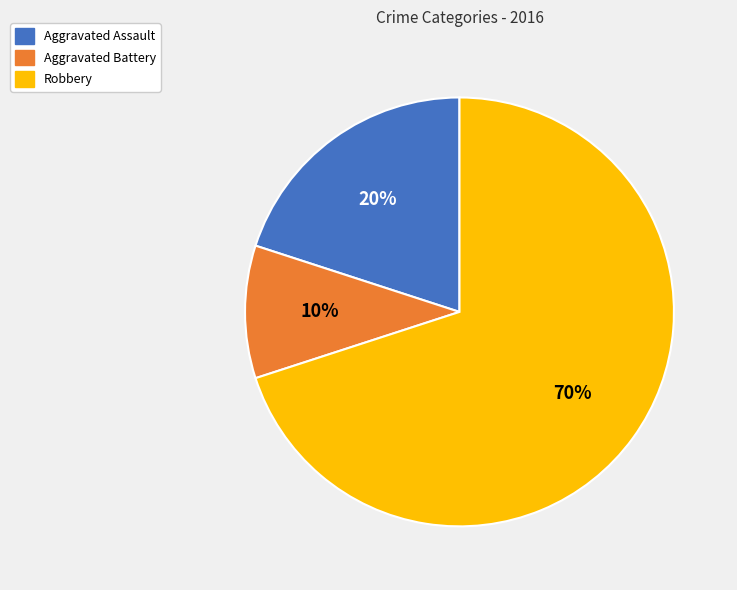

To the nearest percent, what is the difference between the Aggravated Battery and Robbery slice percentages?

60%